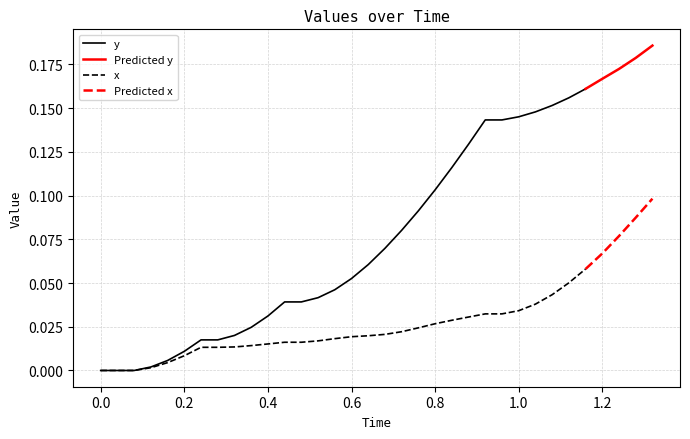

True or false: y and x intersect in this chart.

False